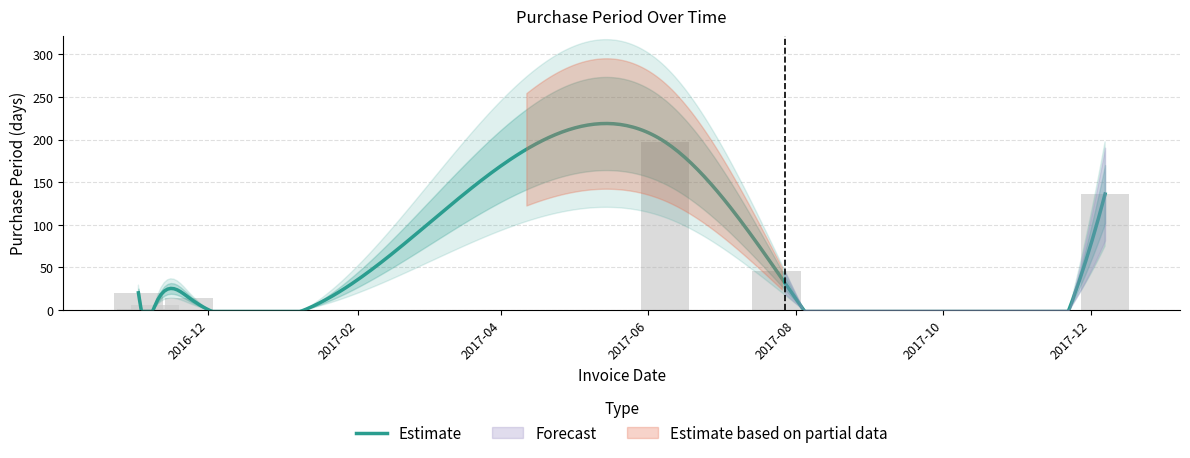

Are the bars horizontal?

No